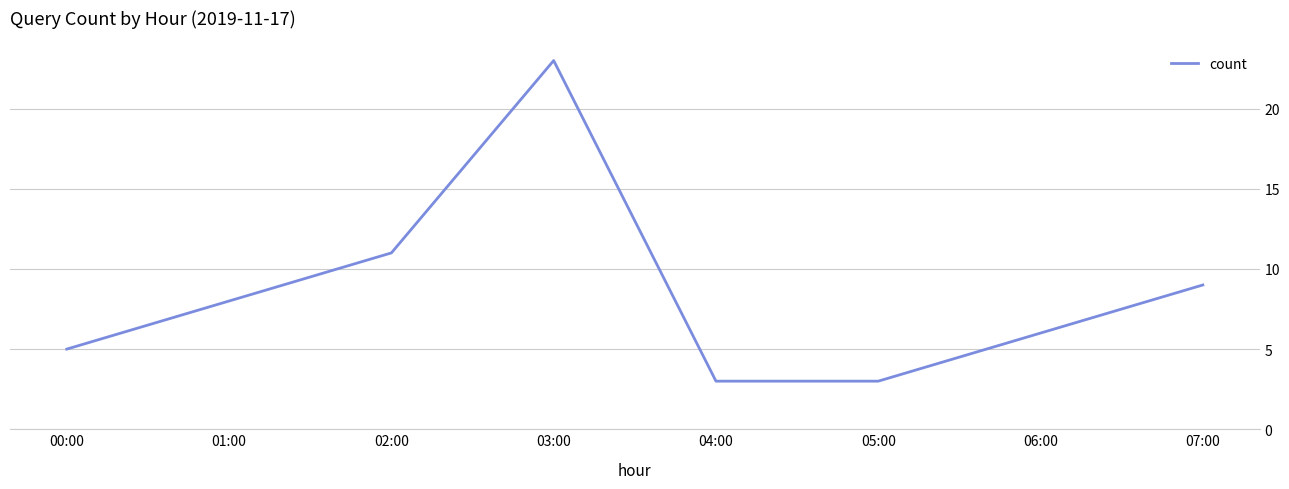

Reading left to right, extract all data points from this chart.

5	8	11	23	3	3	6	9